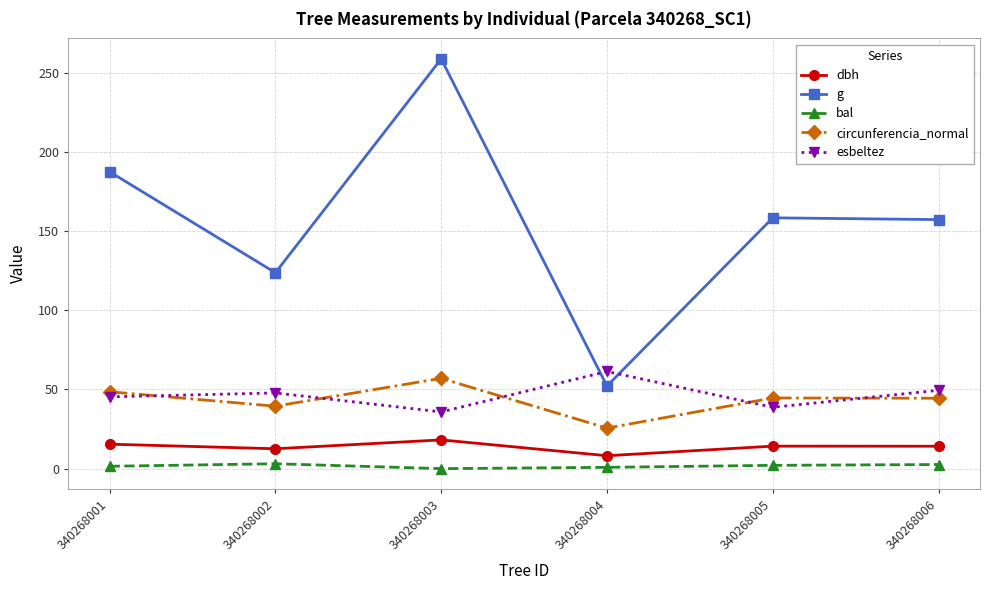

What is the spread (max minus min) of values at 340268001?

186.0